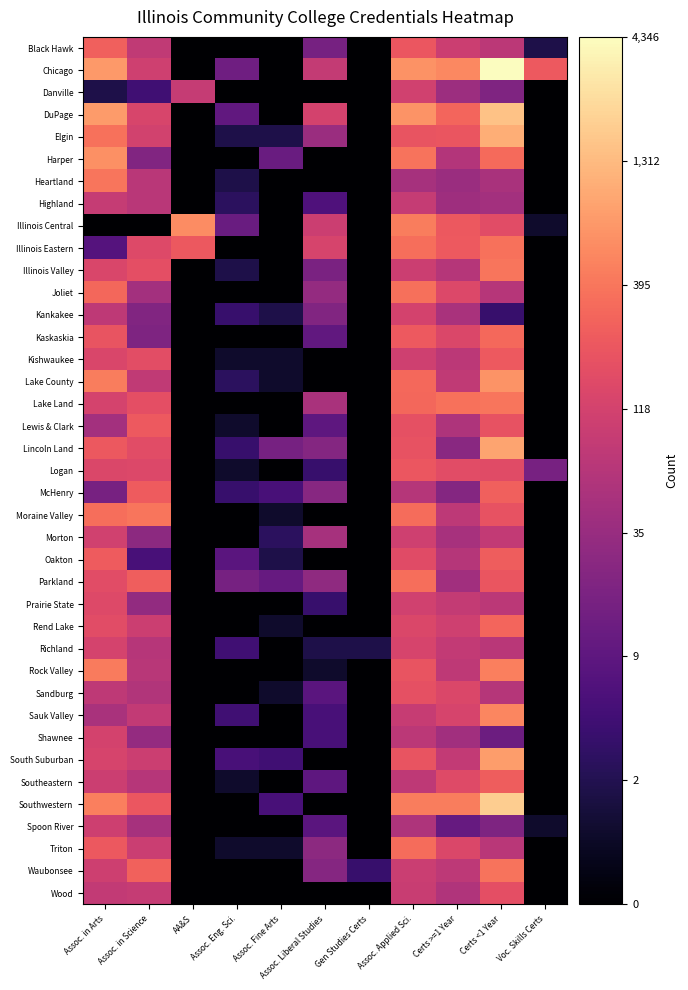

Rank the series by their maximum value, from highest to lowest.

Chicago, Southwestern, DuPage, Elgin, Lincoln Land, South Suburban, Lake County, Harper, Illinois Central, Sauk Valley, Rock Valley, Lake Land, Illinois Valley, Heartland, Moraine Valley, Waubonsee, Illinois Eastern, Joliet, Parkland, Triton, Kaskaskia, Rend Lake, Black Hawk, McHenry, Oakton, Southeastern, Lewis & Clark, Kishwaukee, Logan, Sandburg, Wood, Prairie State, Richland, Kankakee, Shawnee, Danville, Morton, Spoon River, Highland